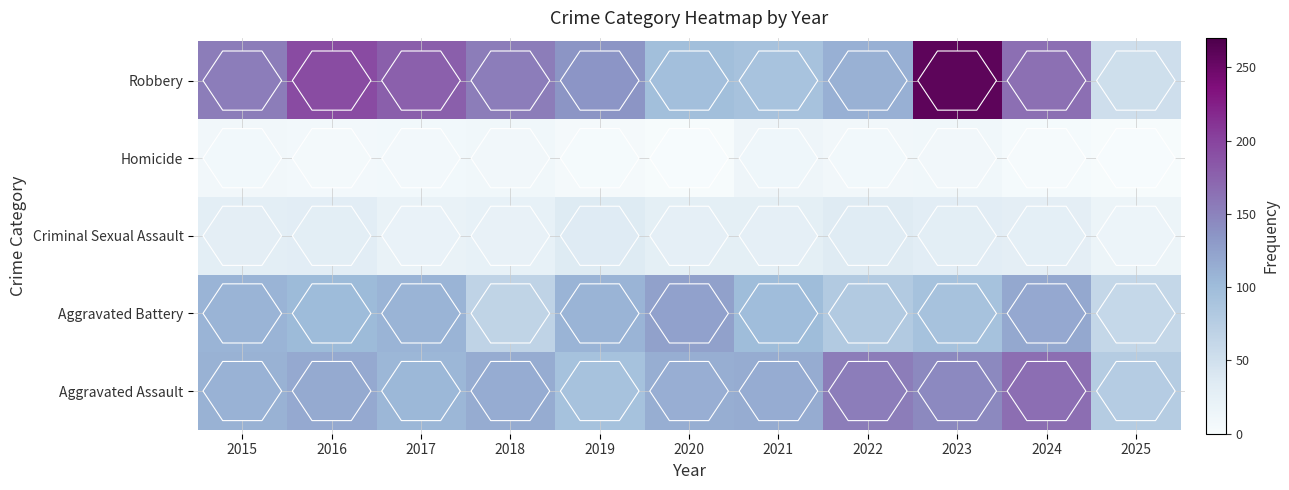

How many categories are shown in the chart?

11